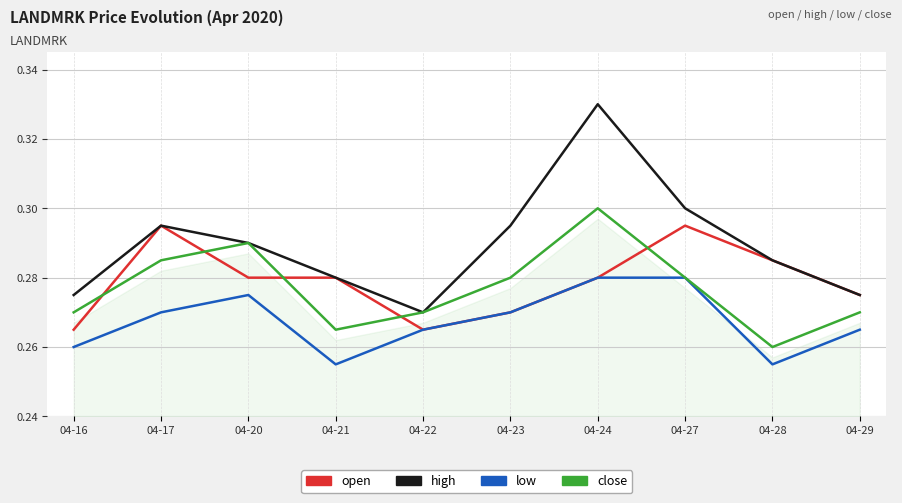

Where is the first local maximum for low?

04-20